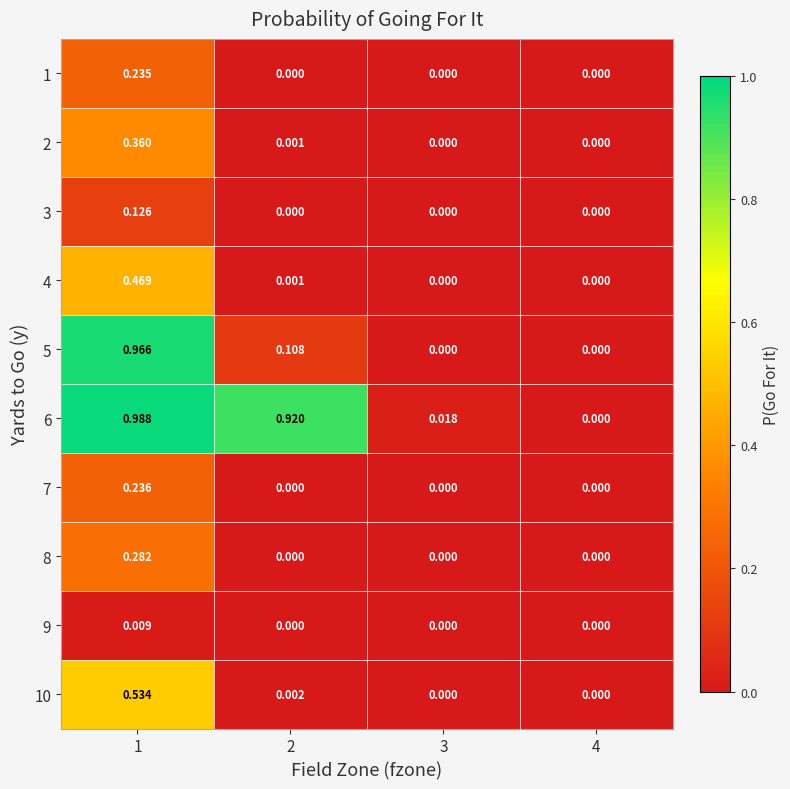

Count the number of categories in the chart.

4